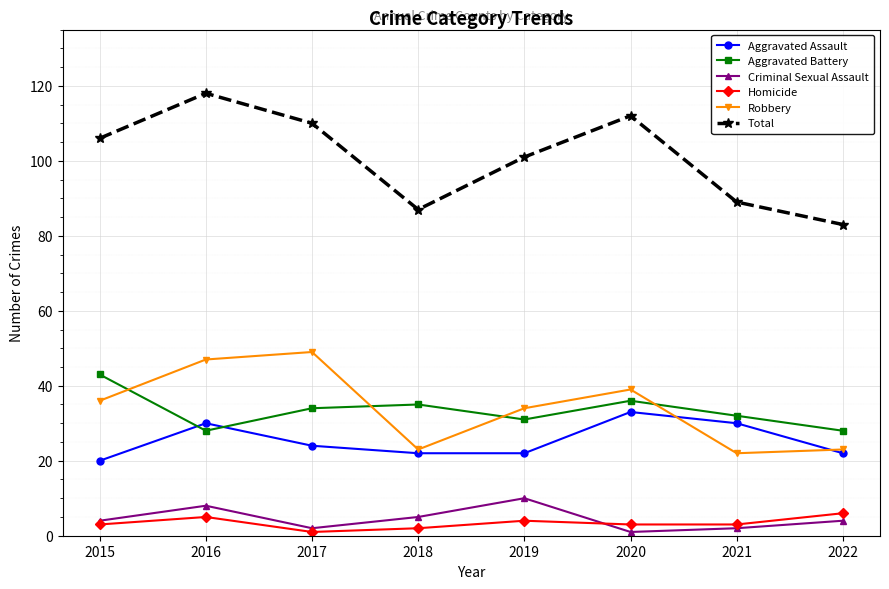

At which category does the chart reach its peak across all series?

2016